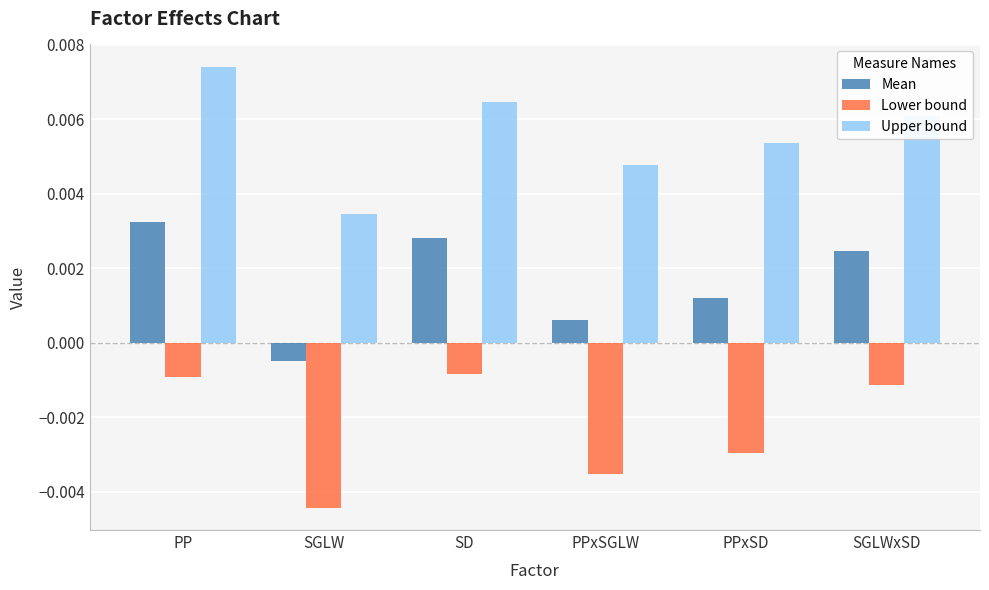

Between PPxSGLW and SGLWxSD, which series saw the biggest shift?

Lower bound